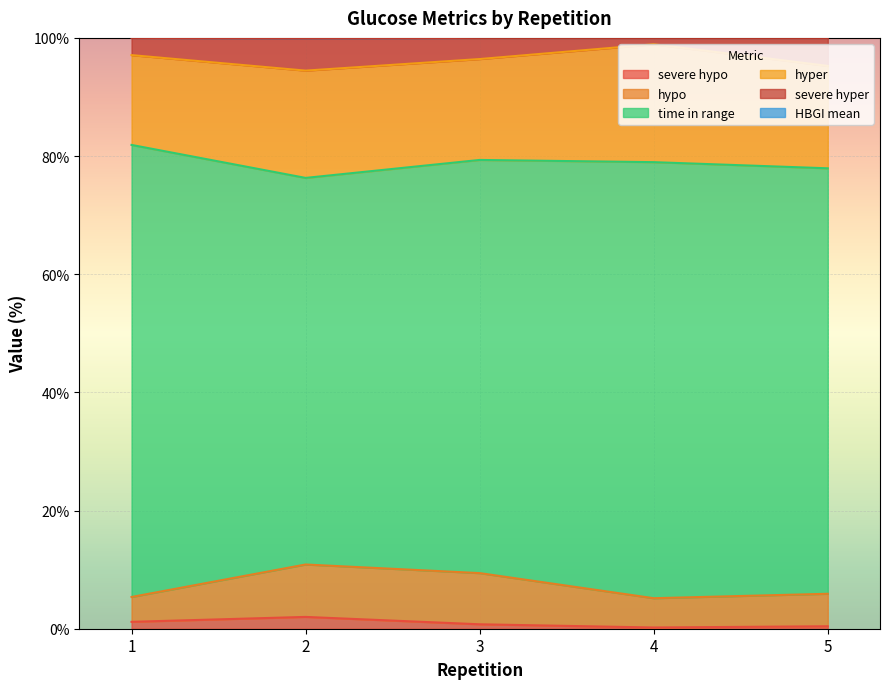

At how many categories does at least one series exceed 102?

5